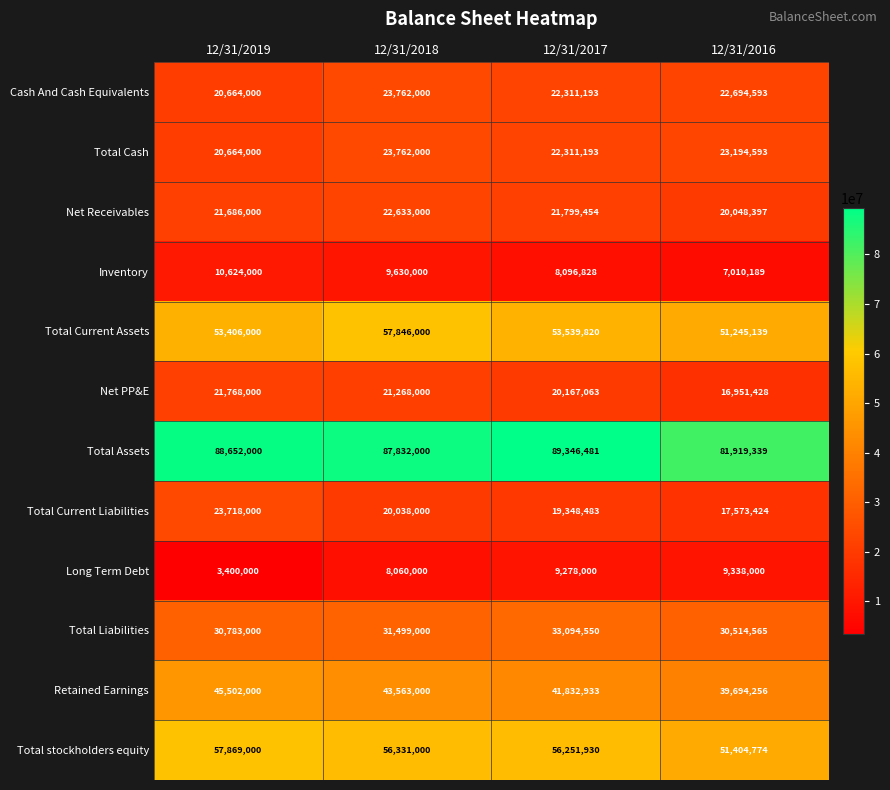

What is the minimum value shown in the chart?

3400000